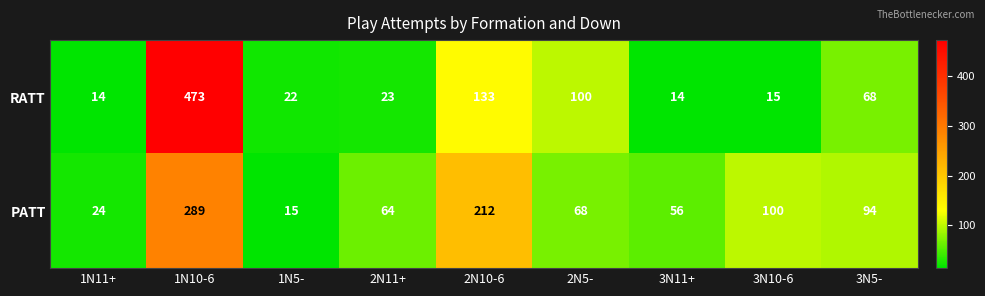

What is the maximum value shown in the chart?

473